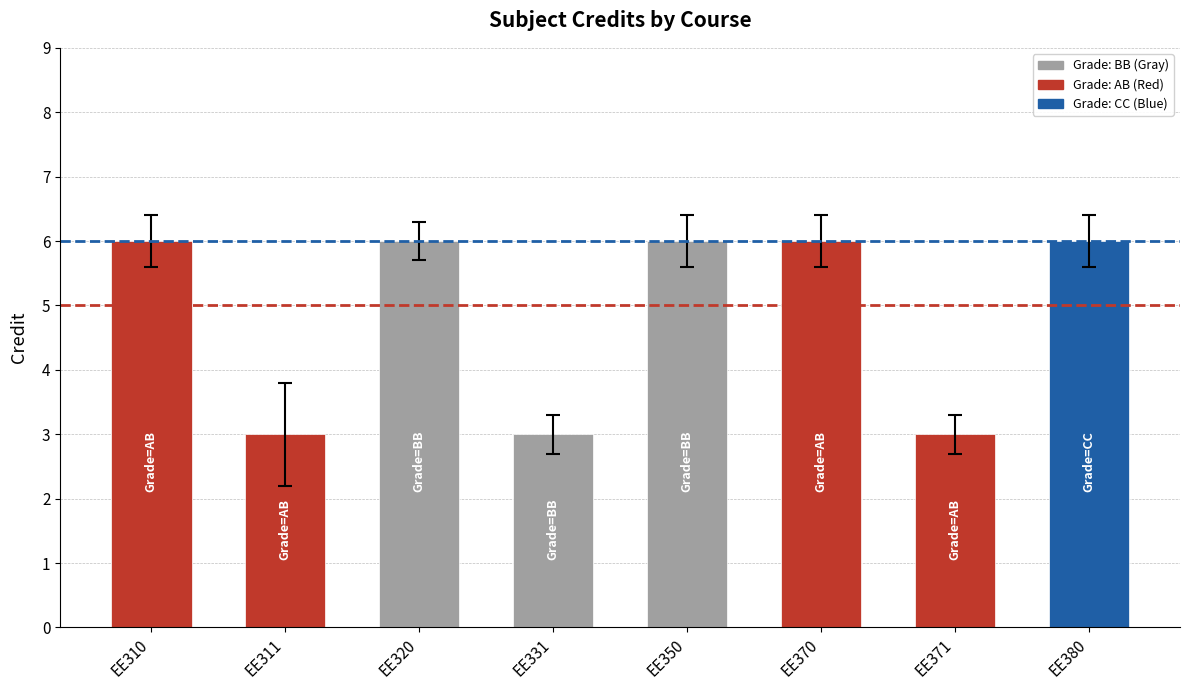

What is the ratio of the value at EE380 to the value at EE320?

1.0